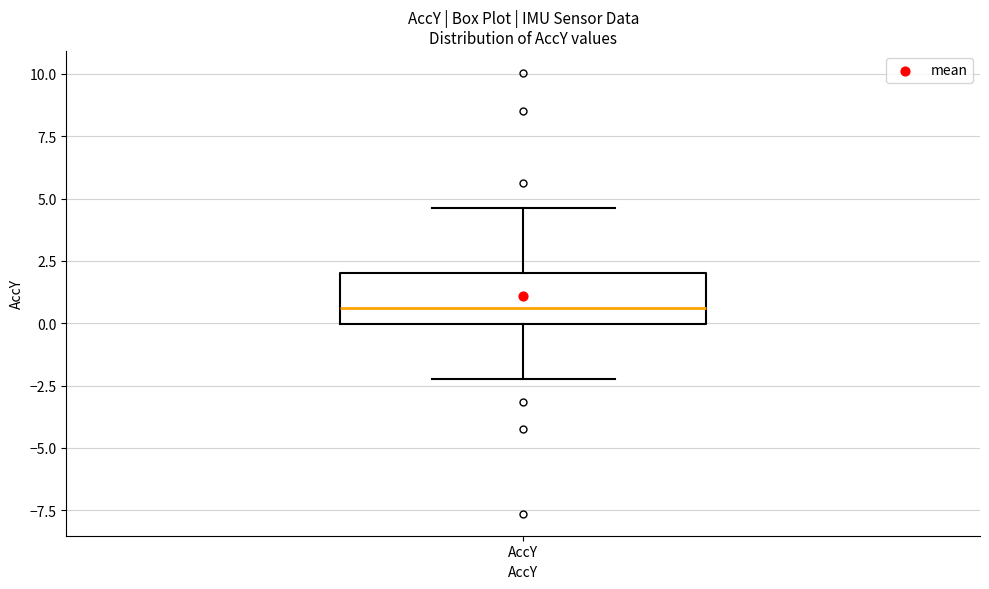

Where does the median line of the box for AccY sit on the y-axis? The values are not printed on the chart, so give them approximately, as read against the axis.

0.5